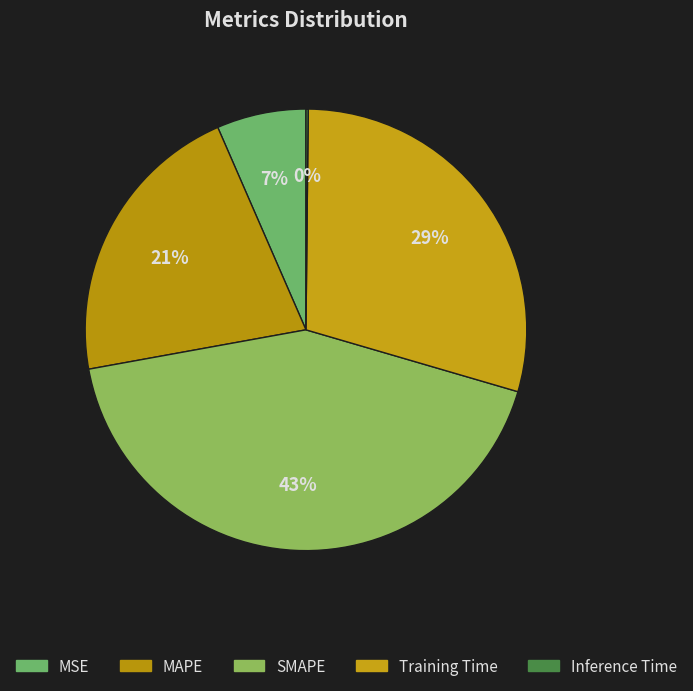

Is MSE the majority of the pie?

No